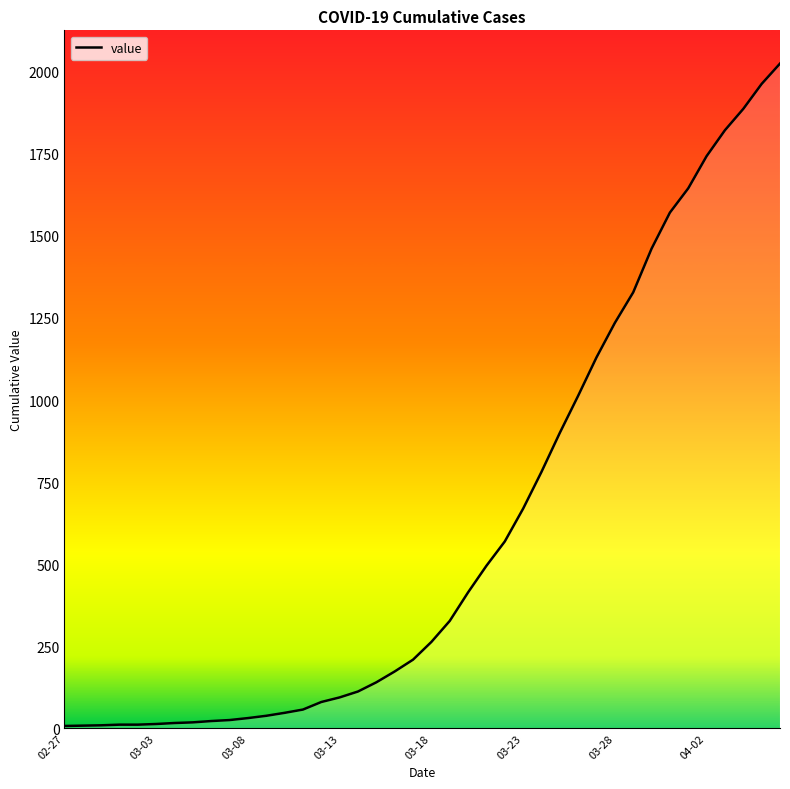

What is the difference between the maximum and minimum values?

2018